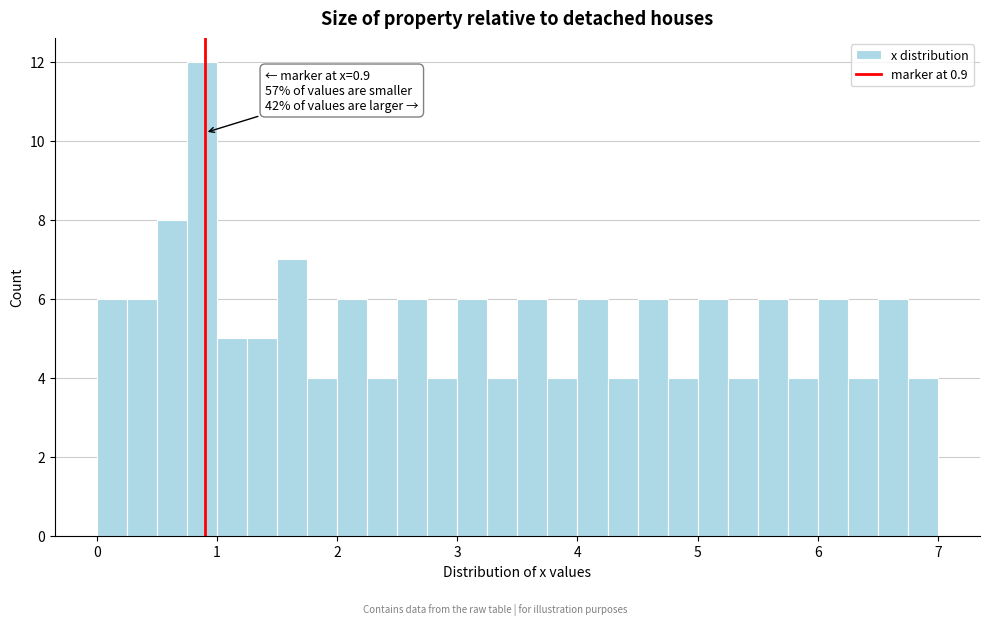

Around what value on the x-axis is the tallest bar? Give the approximate position of its centre, as read against the axis.

0.9